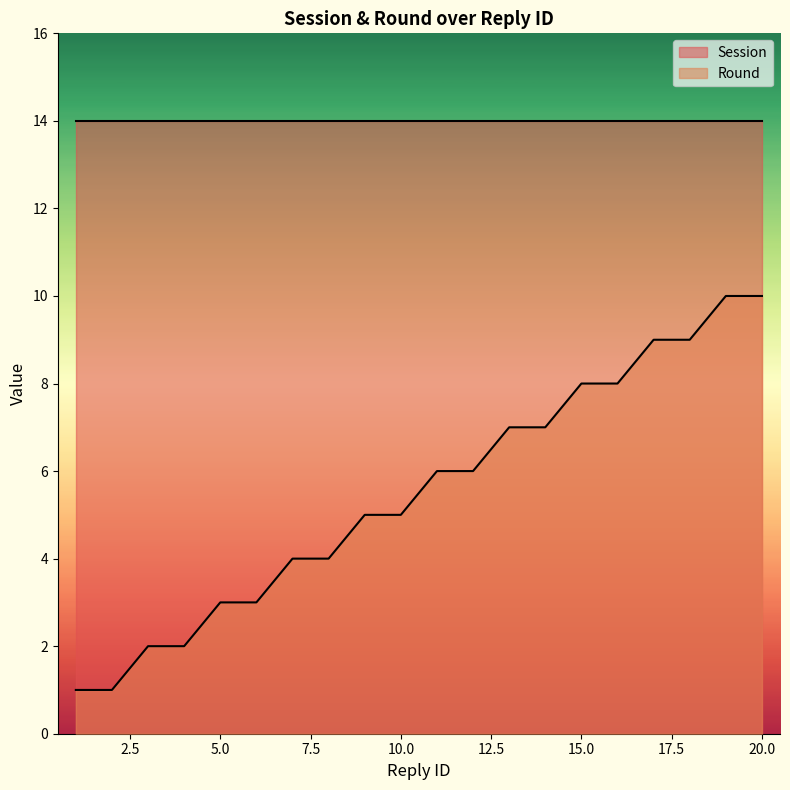

How many categories are shown in the chart?

20